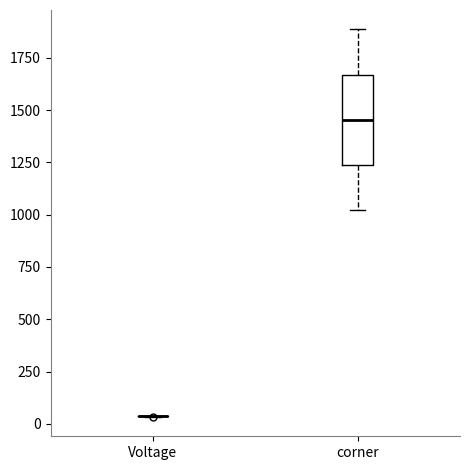

Reading left to right, transcribe this box plot: for each box, give where its median line is, the range the box spans, and where its two whiskers end, as read against the y-axis. The values are not printed on the chart, so give them approximately, as read against the axis.

Voltage: box collapsed to a line at 50, whiskers 50 to 50
corner: median 1450, box 1250 to 1650, whiskers 1000 to 1900